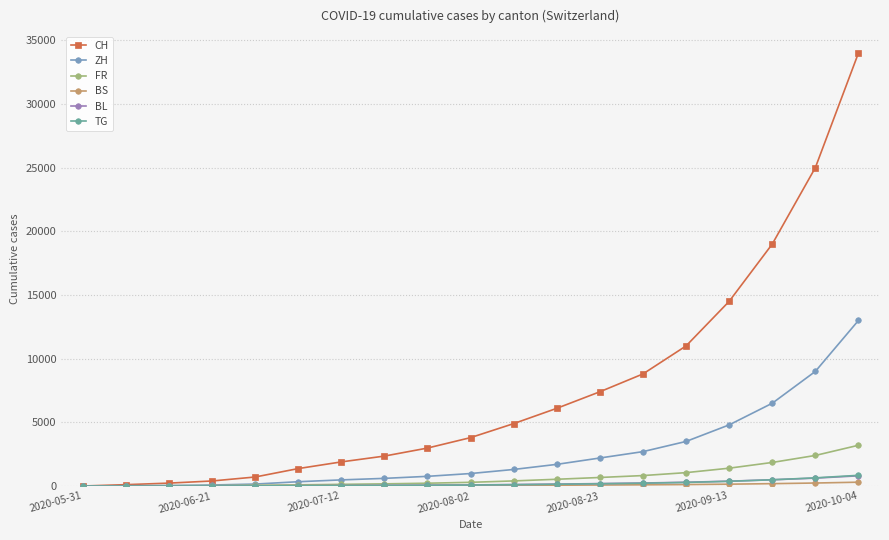

What is the maximum value shown in the chart?

34000